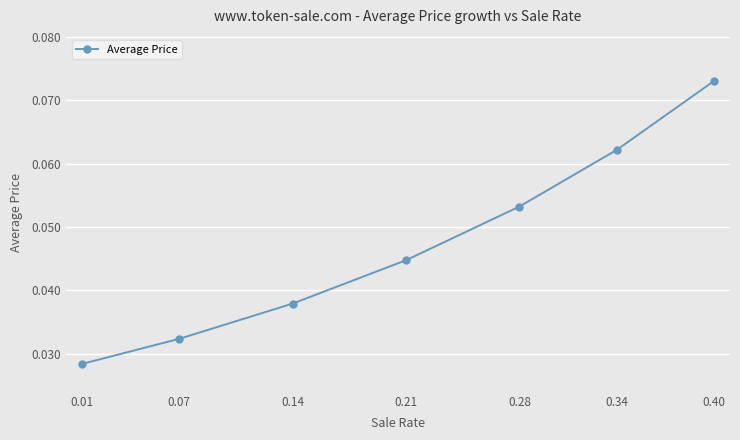

True or false: the data shows 0.0 at 0.28.

False